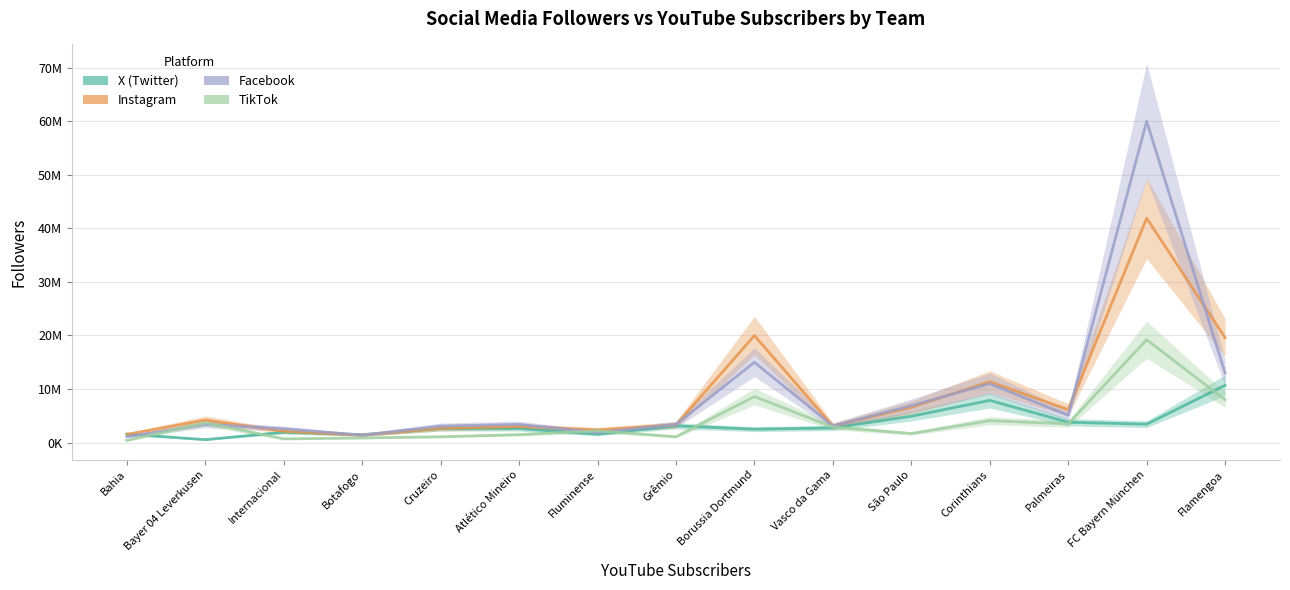

How many lines are shown in the chart?

4